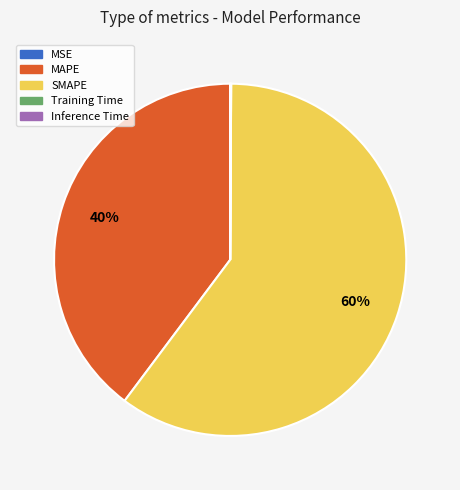

To the nearest percent, what is the difference between the largest and smallest slice percentages?

60%